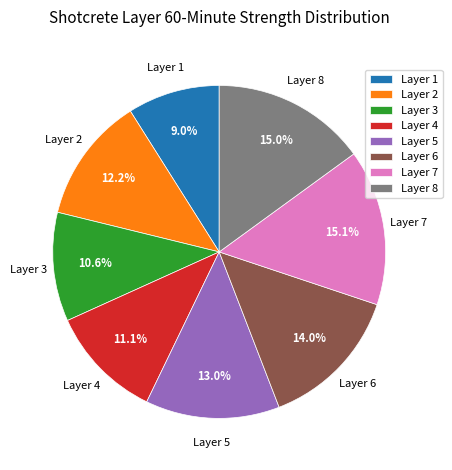

What is the total percentage of Layer 5 and Layer 1?

22.0%